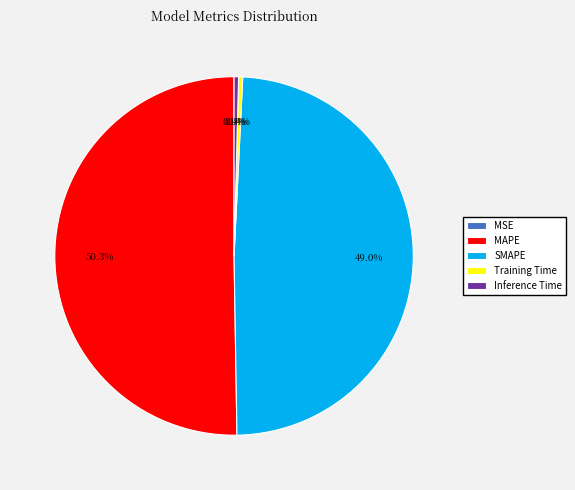

To the nearest percent, what is the average slice percentage?

20%